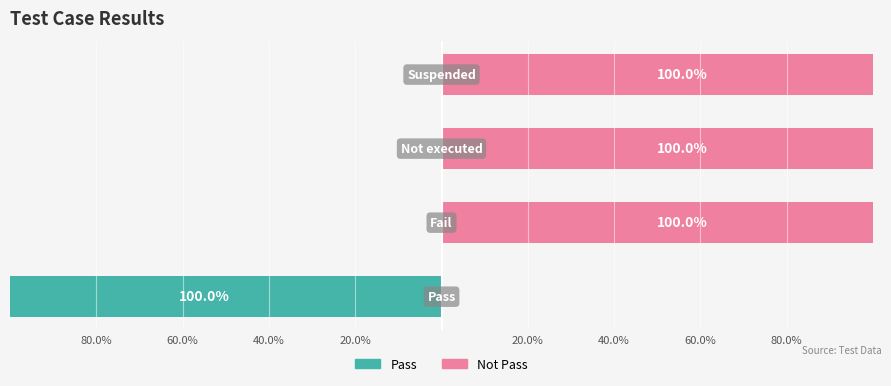

What are all the series names shown in the legend?

Pass (left), Not Pass (right)